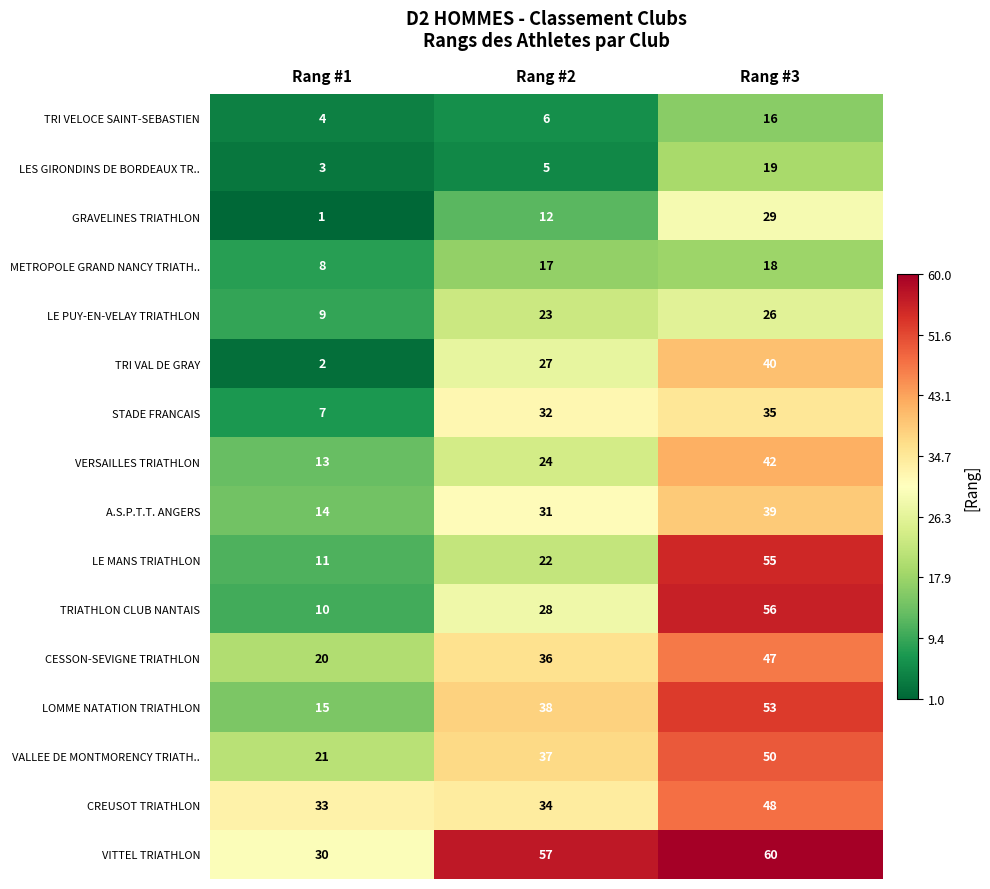

Which series has the largest total across all categories?

VITTEL TRIATHLON